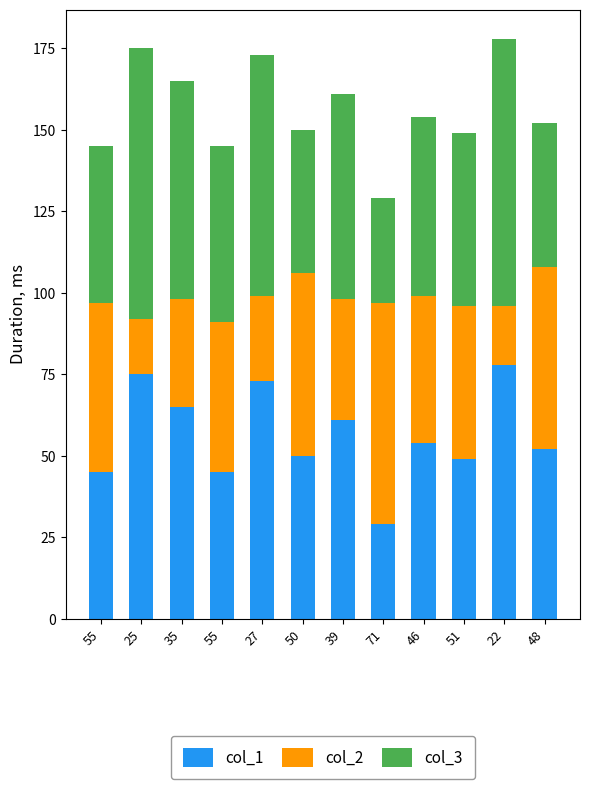

Does the chart contain stacked bars?

Yes